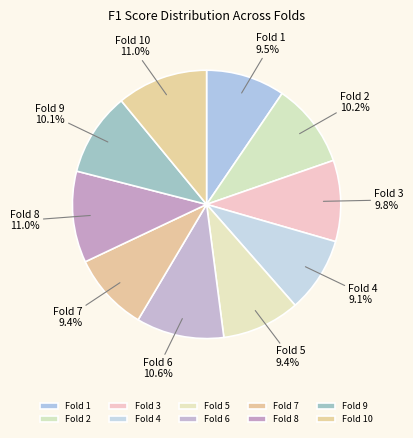

Count the number of slices in the pie.

10